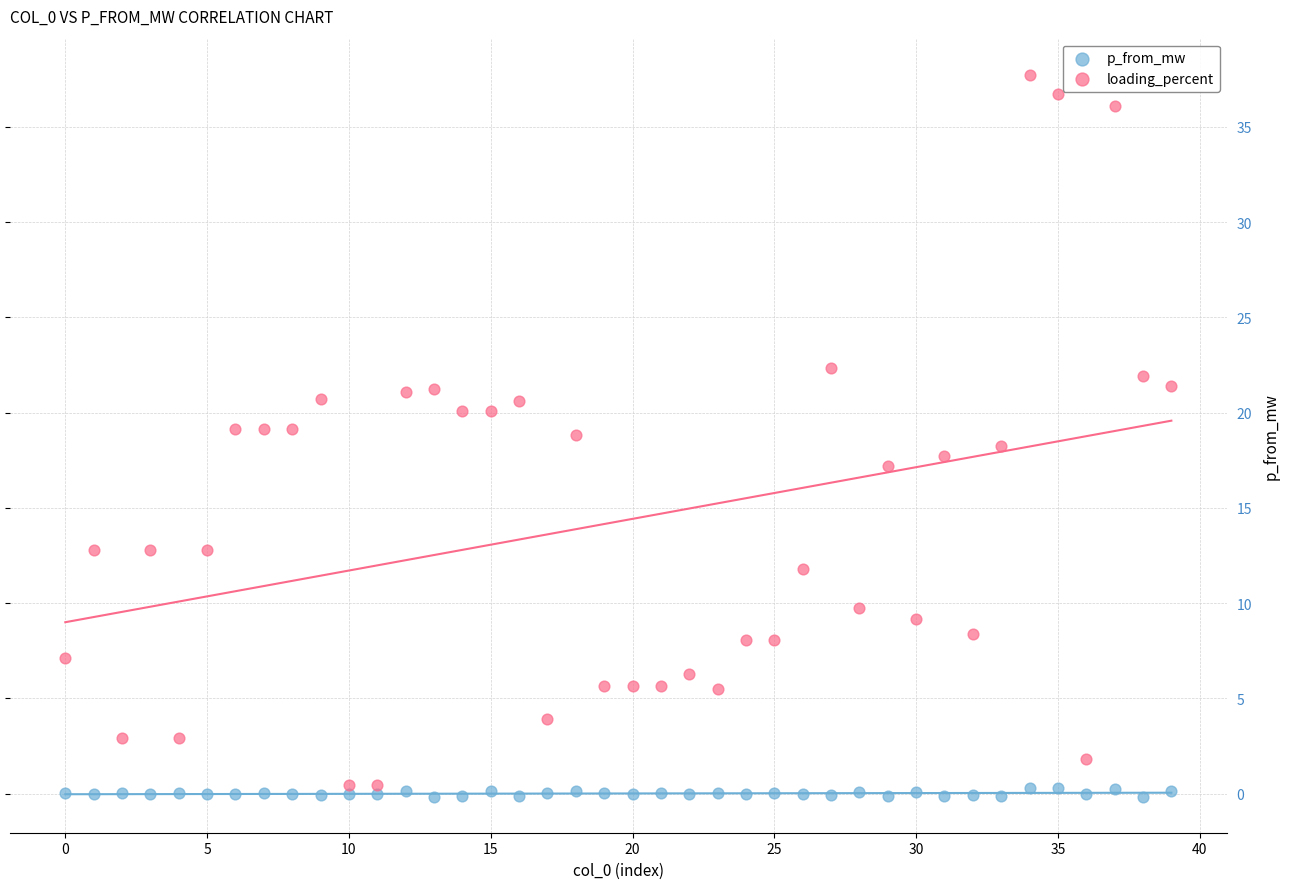

Which series contains the highest Y value?

loading_percent